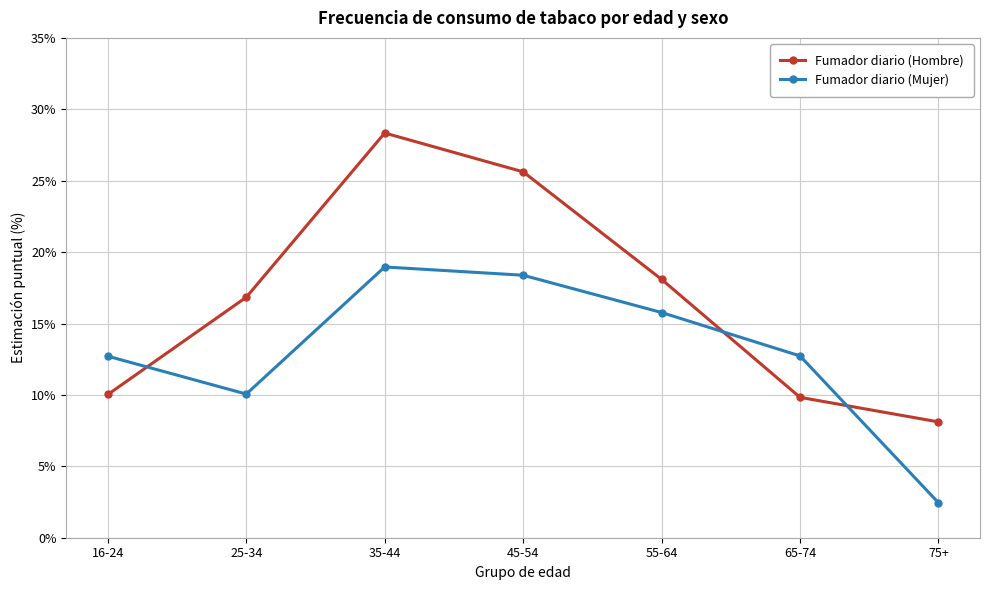

Reading left to right, what are all the values shown in this chart?

Fumador diario (Hombre): 10.0	16.8	28.3	25.6	18.1	9.8	8.1
Fumador diario (Mujer): 12.7	10.1	19.0	18.4	15.8	12.7	2.5